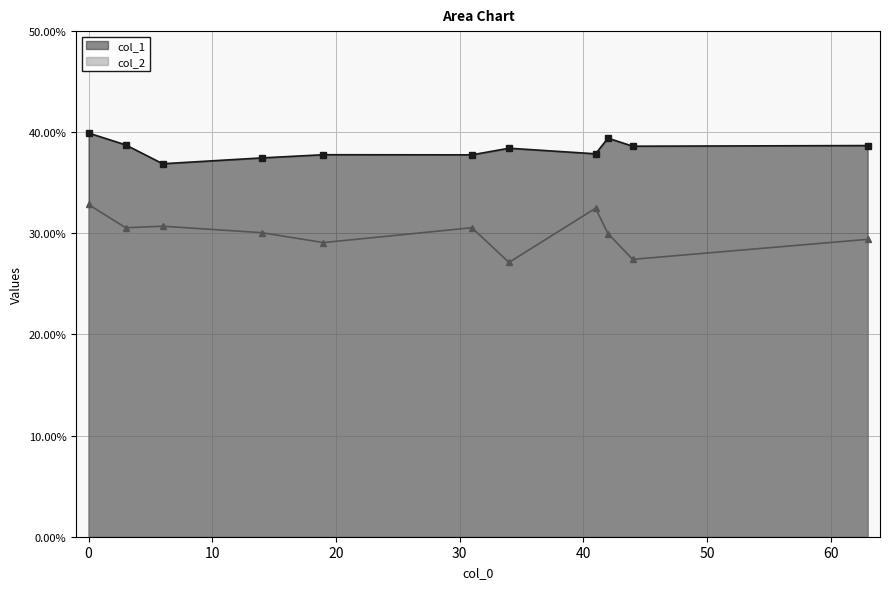

Does the chart have visible grid lines?

Yes